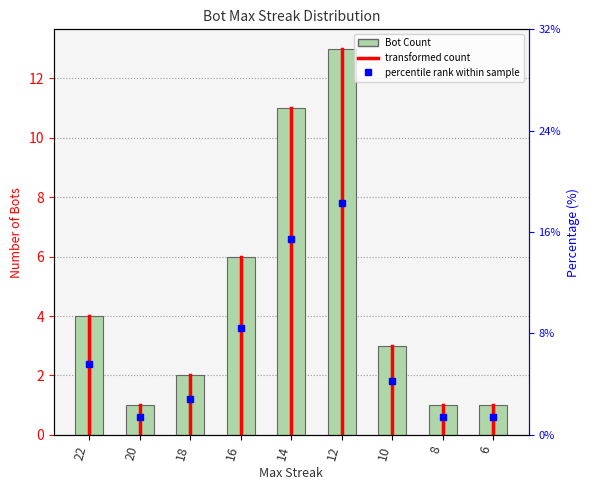

List the labels in order of value, largest first.

12, 14, 16, 22, 10, 18, 20, 8, 6